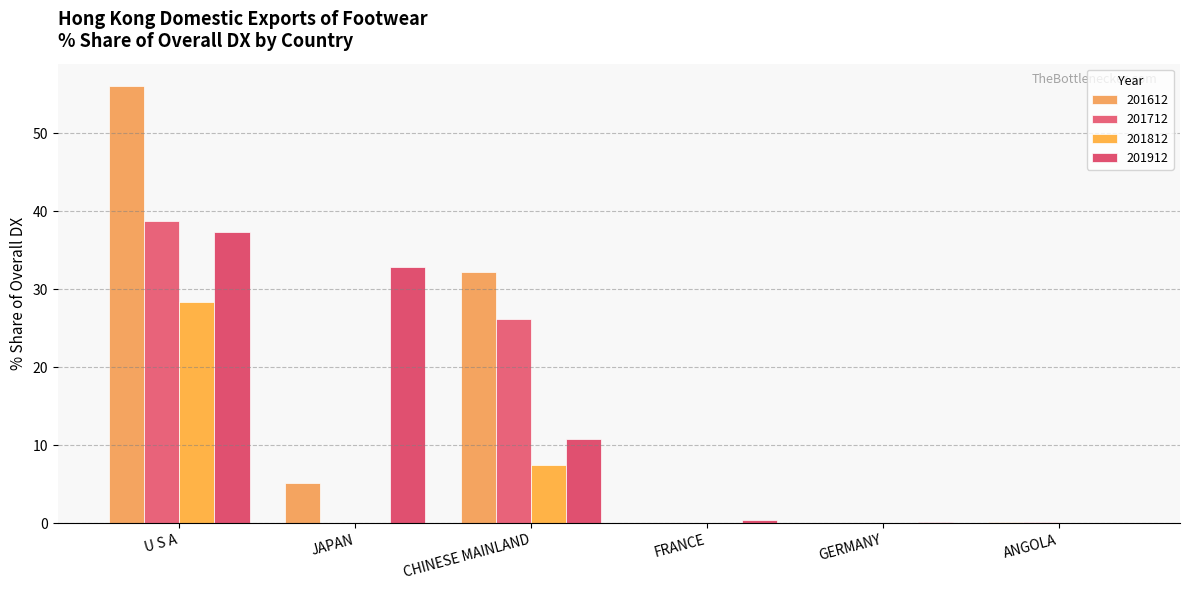

Rank the series at ANGOLA from highest to lowest value.

201612, 201712, 201812, 201912